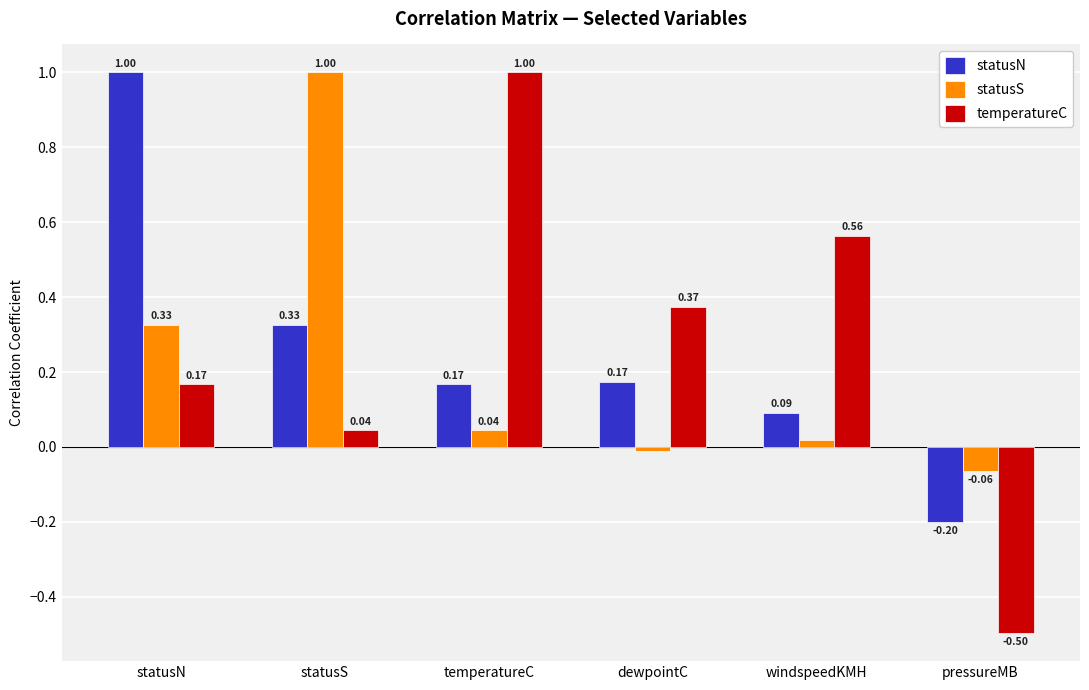

List the series in order of their overall mean, highest first.

temperatureC, statusN, statusS